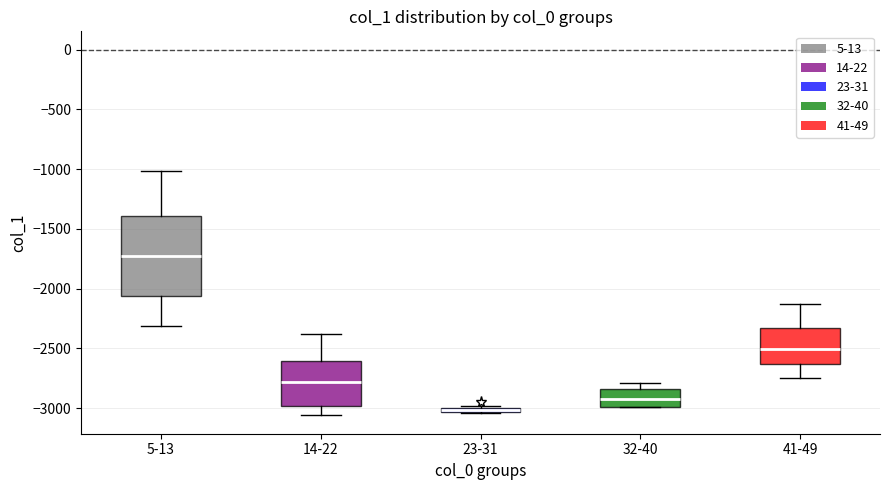

Comparing the boxes themselves (not the whiskers), which one is the tallest?

5-13